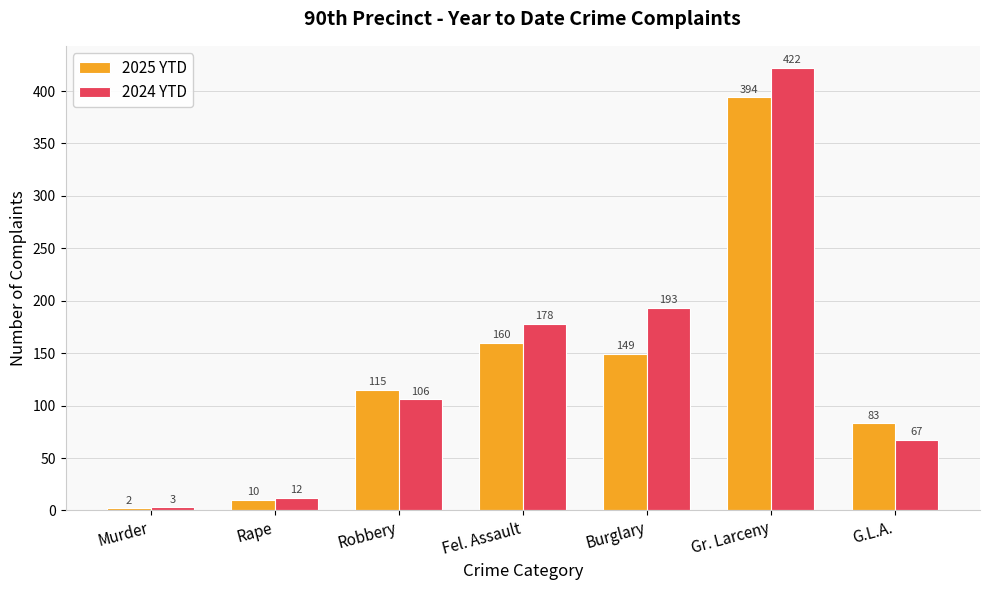

How many values in the 2025 YTD series are below 115?

3